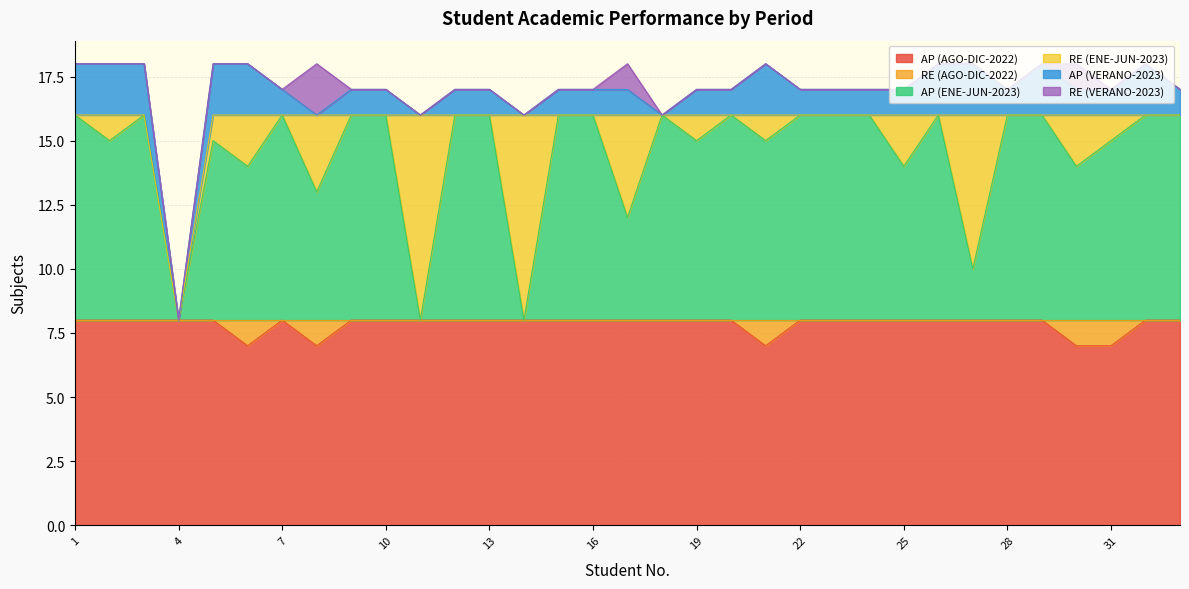

True or false: AP (AGO-DIC-2022) has a value of 8 at 22.

True